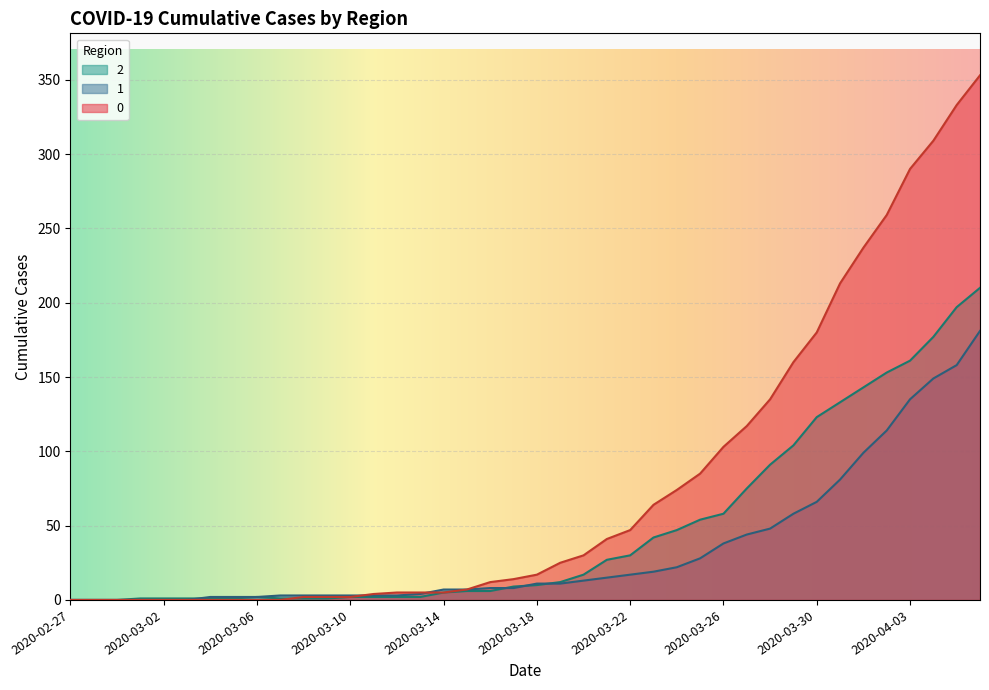

How many values in the 2 series are below 10?

20